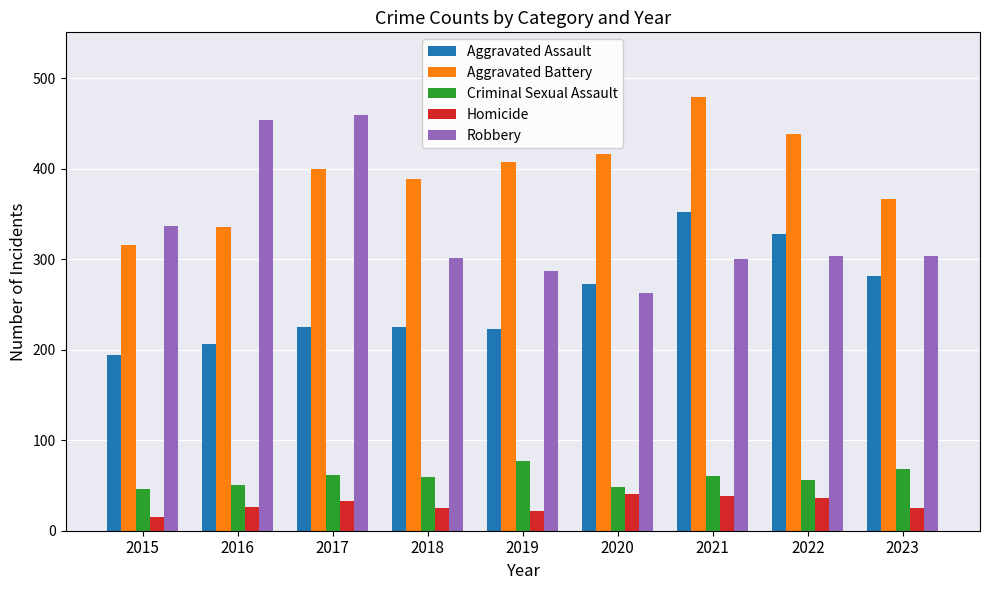

Read the Criminal Sexual Assault value at 2016.

50